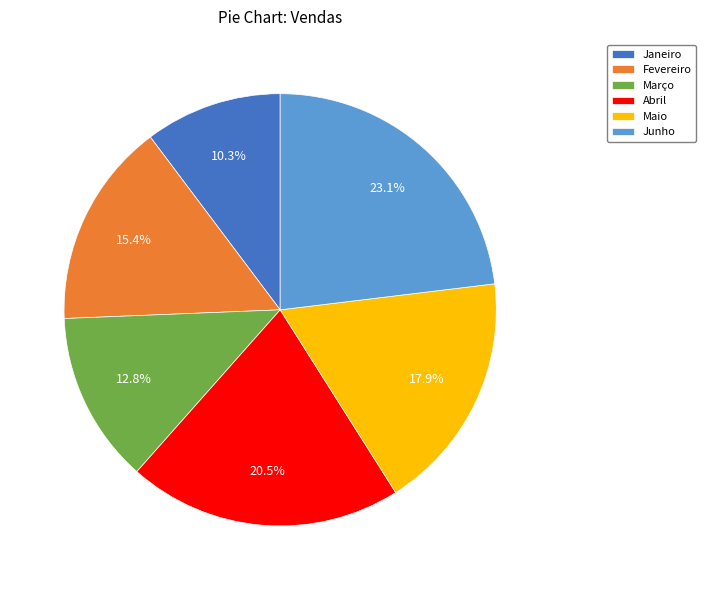

The Fevereiro slice represents 15% of the pie. True or false?

True